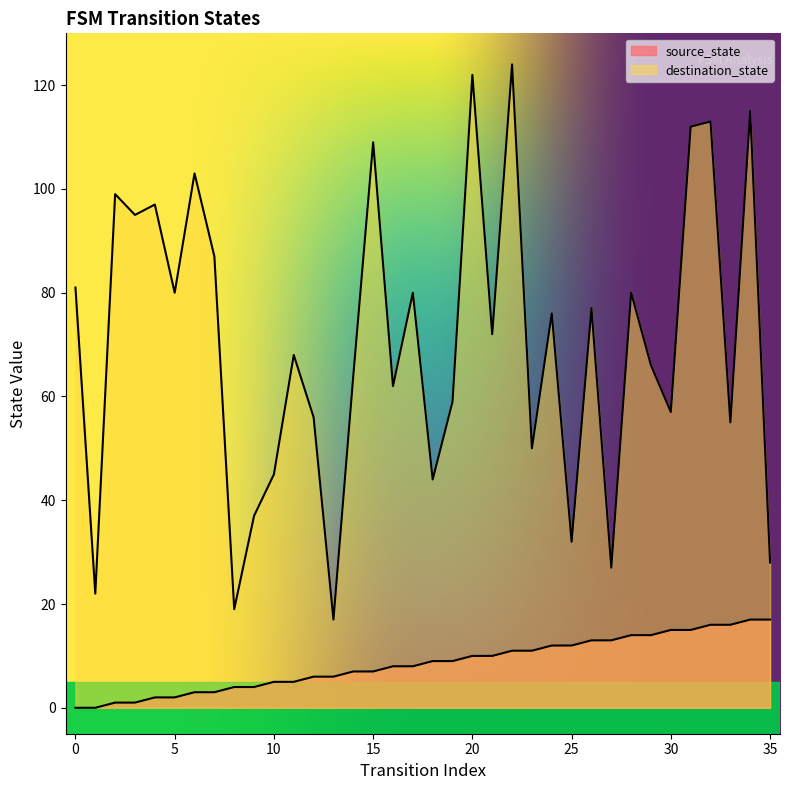

The destination_state series shows 113 at 32. True or false?

True